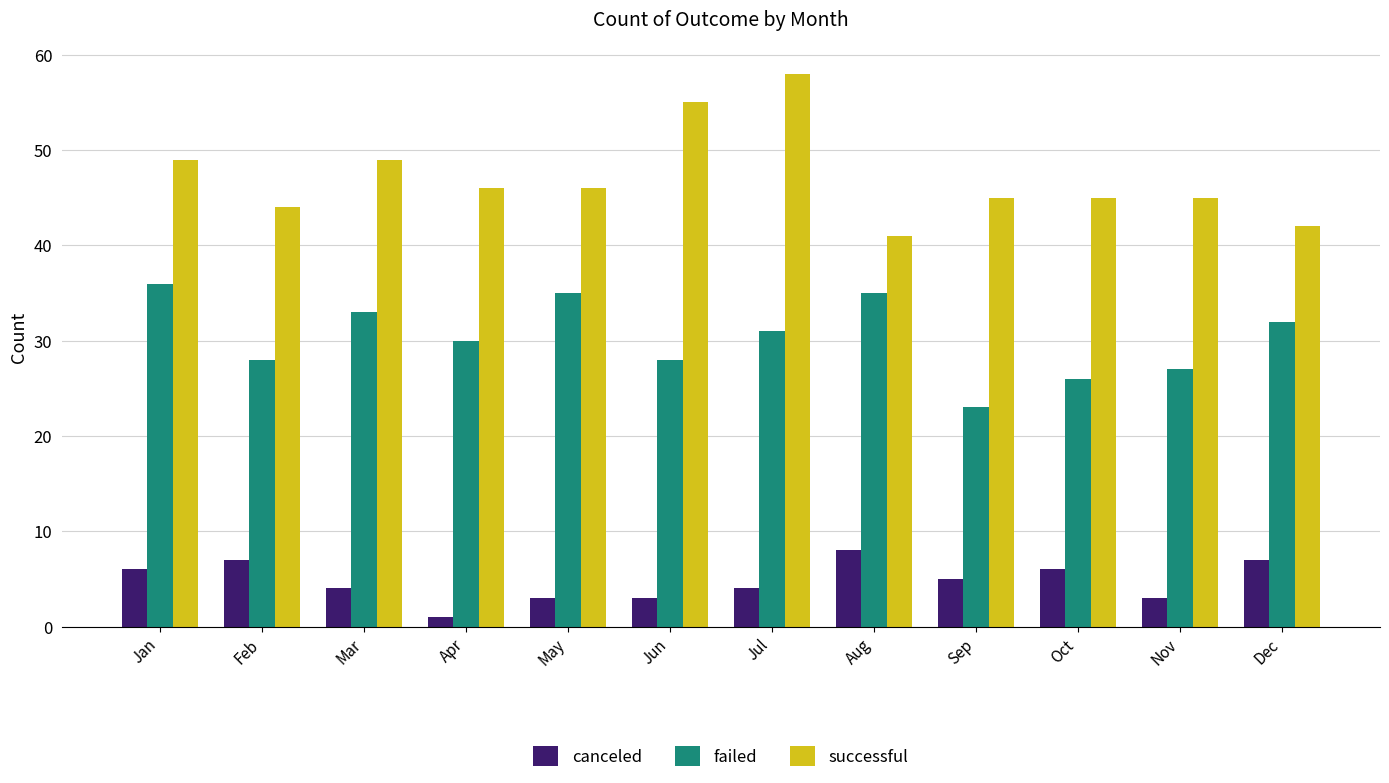

Which series has the widest spread of values?

successful